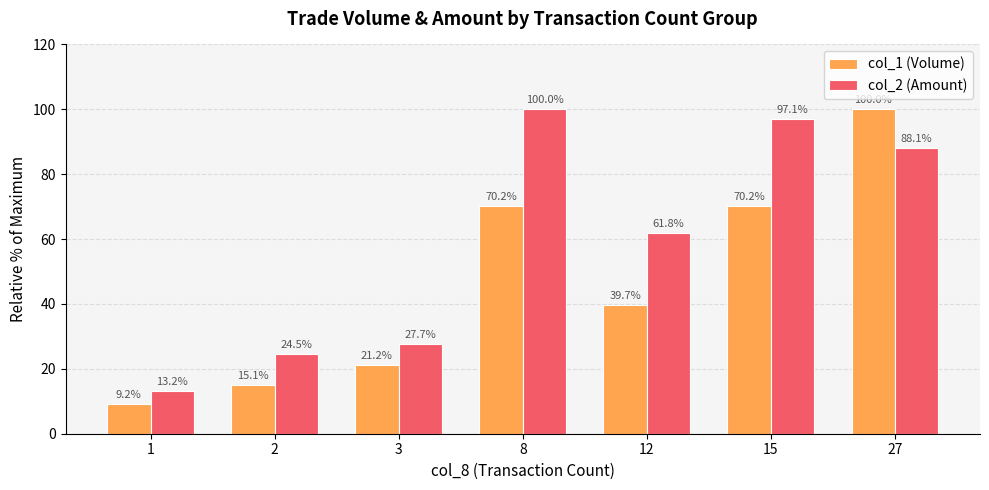

How many values in the col_1 (Volume) series exceed 39?

4